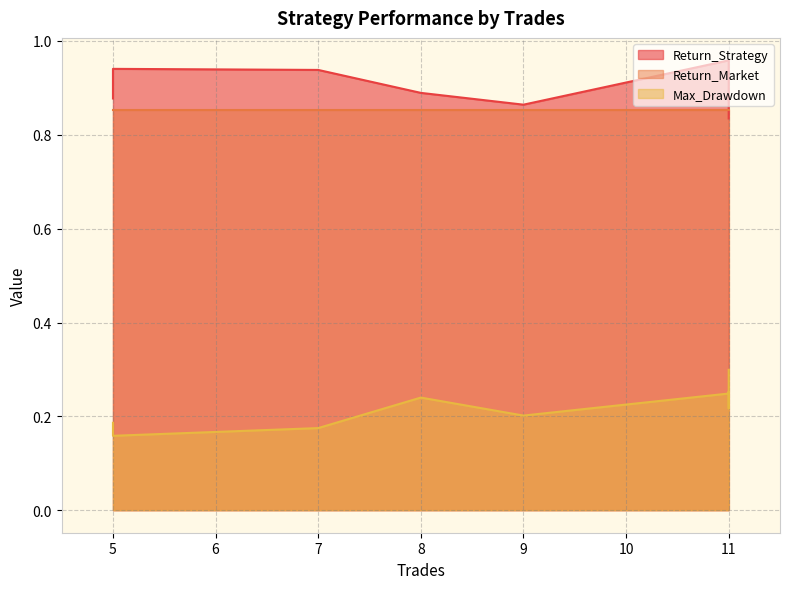

True or false: Return_Strategy and Max_Drawdown intersect in this chart.

False